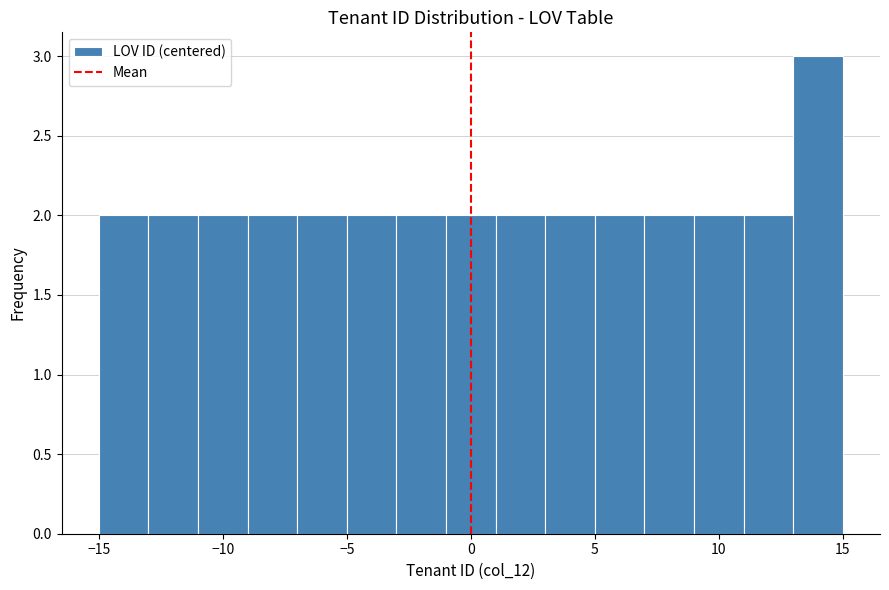

Reading left to right, transcribe this chart: for each bar, give the range it covers on the x-axis and its height. The values are not printed on the chart, so give them approximately, as read against the axis.

-15 to -13: 2
-13 to -11: 2
-11 to -9: 2
-9 to -7: 2
-7 to -5: 2
-5 to -3: 2
-3 to -1: 2
-1 to 1: 2
1 to 3: 2
3 to 5: 2
5 to 7: 2
7 to 9: 2
9 to 11: 2
11 to 13: 2
13 to 15: 3